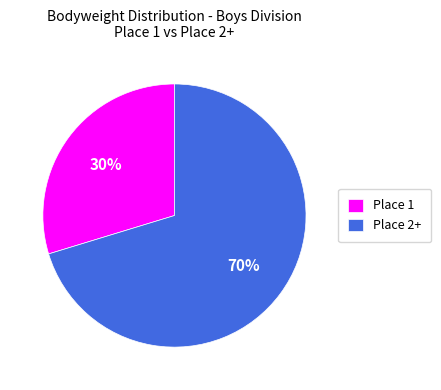

To the nearest percent, what is the combined percentage of Place 1 and Place 2+?

100%